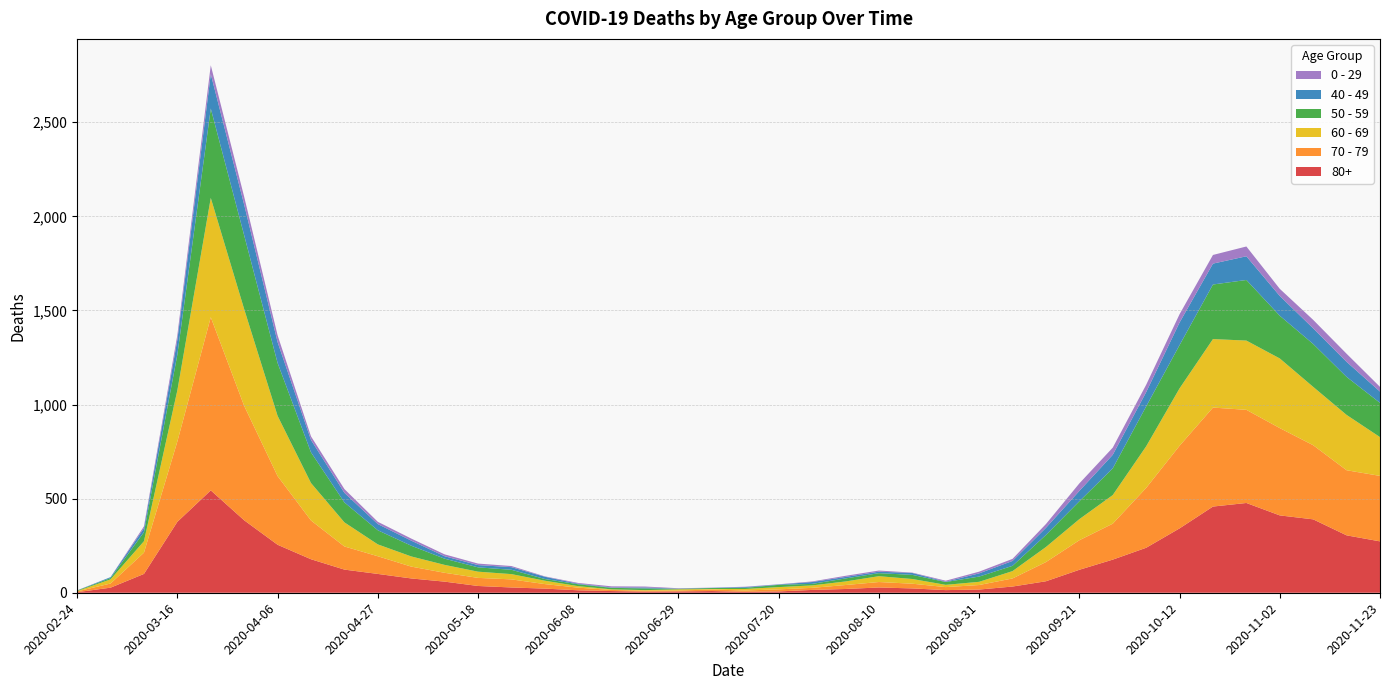

Reading left to right, list all the values displayed in this chart.

80+: 2020-02-24=3	2020-03-02=27	2020-03-09=100	2020-03-16=377	2020-03-23=544	2020-03-30=385	2020-04-06=255	2020-04-13=178	2020-04-20=123	2020-04-27=100	2020-05-04=76	2020-05-11=59	2020-05-18=36	2020-05-25=28	2020-06-01=22	2020-06-08=13	2020-06-15=9	2020-06-22=6	2020-06-29=7	2020-07-06=9	2020-07-13=5	2020-07-20=7	2020-07-27=15	2020-08-03=20	2020-08-10=28	2020-08-17=23	2020-08-24=14	2020-08-31=17	2020-09-07=33	2020-09-14=61	2020-09-21=122	2020-09-28=176	2020-10-05=239	2020-10-12=342	2020-10-19=458	2020-10-26=477	2020-11-02=411	2020-11-09=390	2020-11-16=305	2020-11-23=273
70 - 79: 2020-02-24=4	2020-03-02=22	2020-03-09=113	2020-03-16=427	2020-03-23=920	2020-03-30=608	2020-04-06=365	2020-04-13=206	2020-04-20=123	2020-04-27=94	2020-05-04=63	2020-05-11=47	2020-05-18=43	2020-05-25=43	2020-06-01=24	2020-06-08=14	2020-06-15=6	2020-06-22=5	2020-06-29=5	2020-07-06=8	2020-07-13=7	2020-07-20=11	2020-07-27=11	2020-08-03=21	2020-08-10=29	2020-08-17=25	2020-08-24=16	2020-08-31=24	2020-09-07=43	2020-09-14=102	2020-09-21=157	2020-09-28=191	2020-10-05=318	2020-10-12=439	2020-10-19=526	2020-10-26=495	2020-11-02=464	2020-11-09=394	2020-11-16=346	2020-11-23=348
60 - 69: 2020-02-24=2	2020-03-02=22	2020-03-09=61	2020-03-16=272	2020-03-23=634	2020-03-30=514	2020-04-06=320	2020-04-13=199	2020-04-20=128	2020-04-27=63	2020-05-04=54	2020-05-11=42	2020-05-18=33	2020-05-25=28	2020-06-01=18	2020-06-08=8	2020-06-15=3	2020-06-22=3	2020-06-29=6	2020-07-06=3	2020-07-13=8	2020-07-20=12	2020-07-27=13	2020-08-03=19	2020-08-10=31	2020-08-17=25	2020-08-24=12	2020-08-31=17	2020-09-07=39	2020-09-14=80	2020-09-21=112	2020-09-28=152	2020-10-05=221	2020-10-12=305	2020-10-19=364	2020-10-26=368	2020-11-02=370	2020-11-09=310	2020-11-16=294	2020-11-23=206
50 - 59: 2020-02-24=3	2020-03-02=7	2020-03-09=48	2020-03-16=190	2020-03-23=475	2020-03-30=392	2020-04-06=281	2020-04-13=163	2020-04-20=106	2020-04-27=75	2020-05-04=57	2020-05-11=33	2020-05-18=23	2020-05-25=23	2020-06-01=9	2020-06-08=10	2020-06-15=8	2020-06-22=9	2020-06-29=3	2020-07-06=5	2020-07-13=6	2020-07-20=12	2020-07-27=8	2020-08-03=16	2020-08-10=16	2020-08-17=22	2020-08-24=15	2020-08-31=28	2020-09-07=28	2020-09-14=64	2020-09-21=95	2020-09-28=142	2020-10-05=212	2020-10-12=230	2020-10-19=290	2020-10-26=322	2020-11-02=227	2020-11-09=228	2020-11-16=202	2020-11-23=182
40 - 49: 2020-02-24=0	2020-03-02=5	2020-03-09=21	2020-03-16=79	2020-03-23=183	2020-03-30=163	2020-04-06=111	2020-04-13=66	2020-04-20=51	2020-04-27=33	2020-05-04=27	2020-05-11=13	2020-05-18=12	2020-05-25=14	2020-06-01=12	2020-06-08=3	2020-06-15=2	2020-06-22=5	2020-06-29=1	2020-07-06=1	2020-07-13=4	2020-07-20=2	2020-07-27=10	2020-08-03=8	2020-08-10=8	2020-08-17=10	2020-08-24=2	2020-08-31=17	2020-09-07=26	2020-09-14=38	2020-09-21=55	2020-09-28=72	2020-10-05=76	2020-10-12=120	2020-10-19=111	2020-10-26=126	2020-11-02=105	2020-11-09=83	2020-11-16=80	2020-11-23=60
0 - 29: 2020-02-24=1	2020-03-02=0	2020-03-09=10	2020-03-16=25	2020-03-23=47	2020-03-30=42	2020-04-06=36	2020-04-13=19	2020-04-20=20	2020-04-27=12	2020-05-04=11	2020-05-11=10	2020-05-18=8	2020-05-25=6	2020-06-01=2	2020-06-08=4	2020-06-15=6	2020-06-22=5	2020-06-29=2	2020-07-06=1	2020-07-13=2	2020-07-20=1	2020-07-27=3	2020-08-03=6	2020-08-10=6	2020-08-17=2	2020-08-24=5	2020-08-31=9	2020-09-07=11	2020-09-14=20	2020-09-21=40	2020-09-28=38	2020-10-05=39	2020-10-12=44	2020-10-19=46	2020-10-26=52	2020-11-02=38	2020-11-09=45	2020-11-16=43	2020-11-23=25